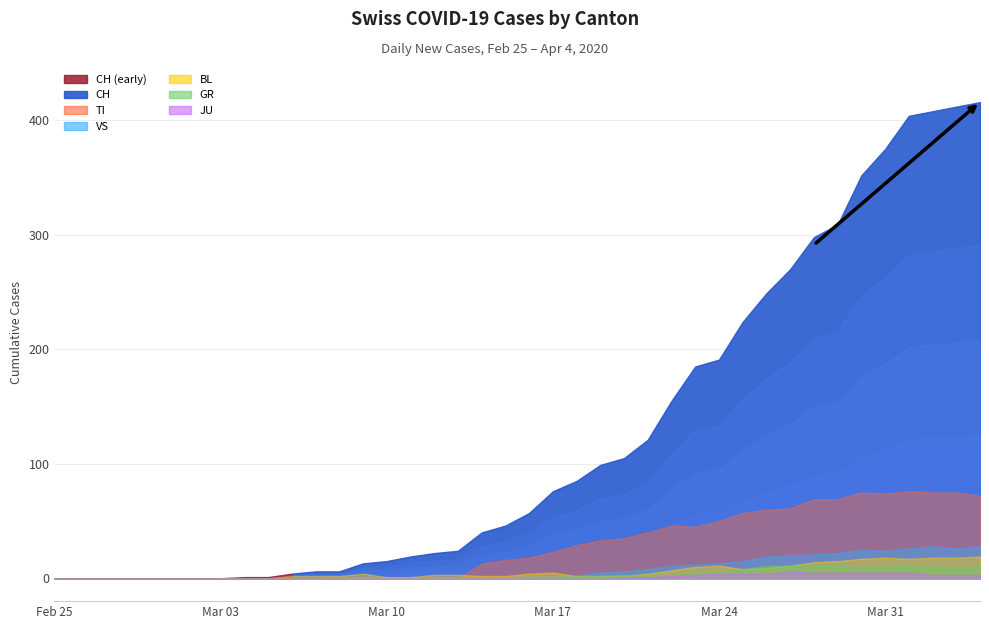

True or false: CH and JU intersect in this chart.

False